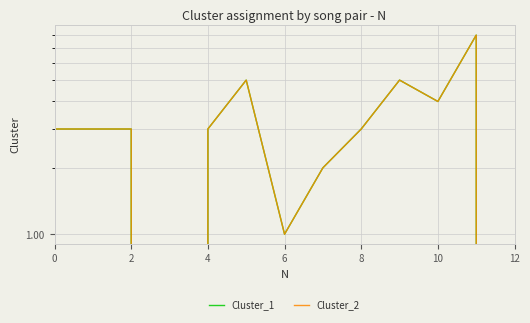

At which category does Cluster_1 reach its first local peak?

10